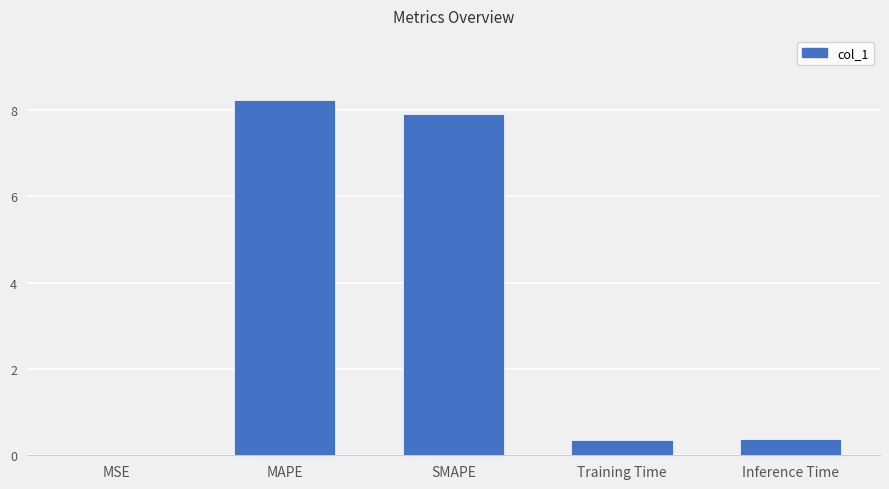

Is it true that the value at MSE is 0.0?

True